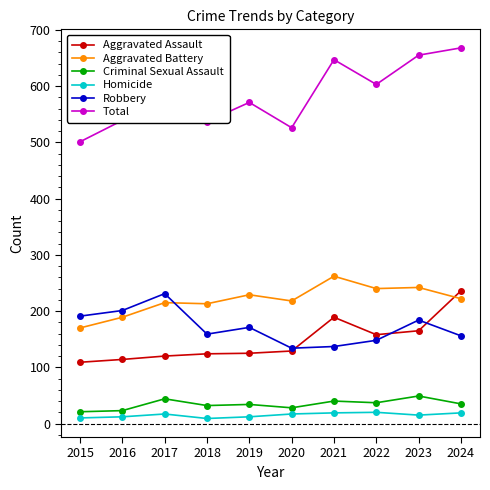

What are all the series names shown in the legend?

Aggravated Assault, Aggravated Battery, Criminal Sexual Assault, Homicide, Robbery, Total